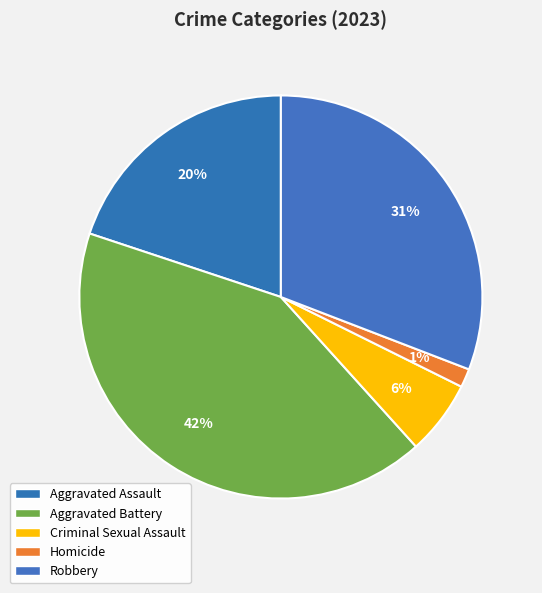

What is the smallest slice in the pie chart?

Homicide